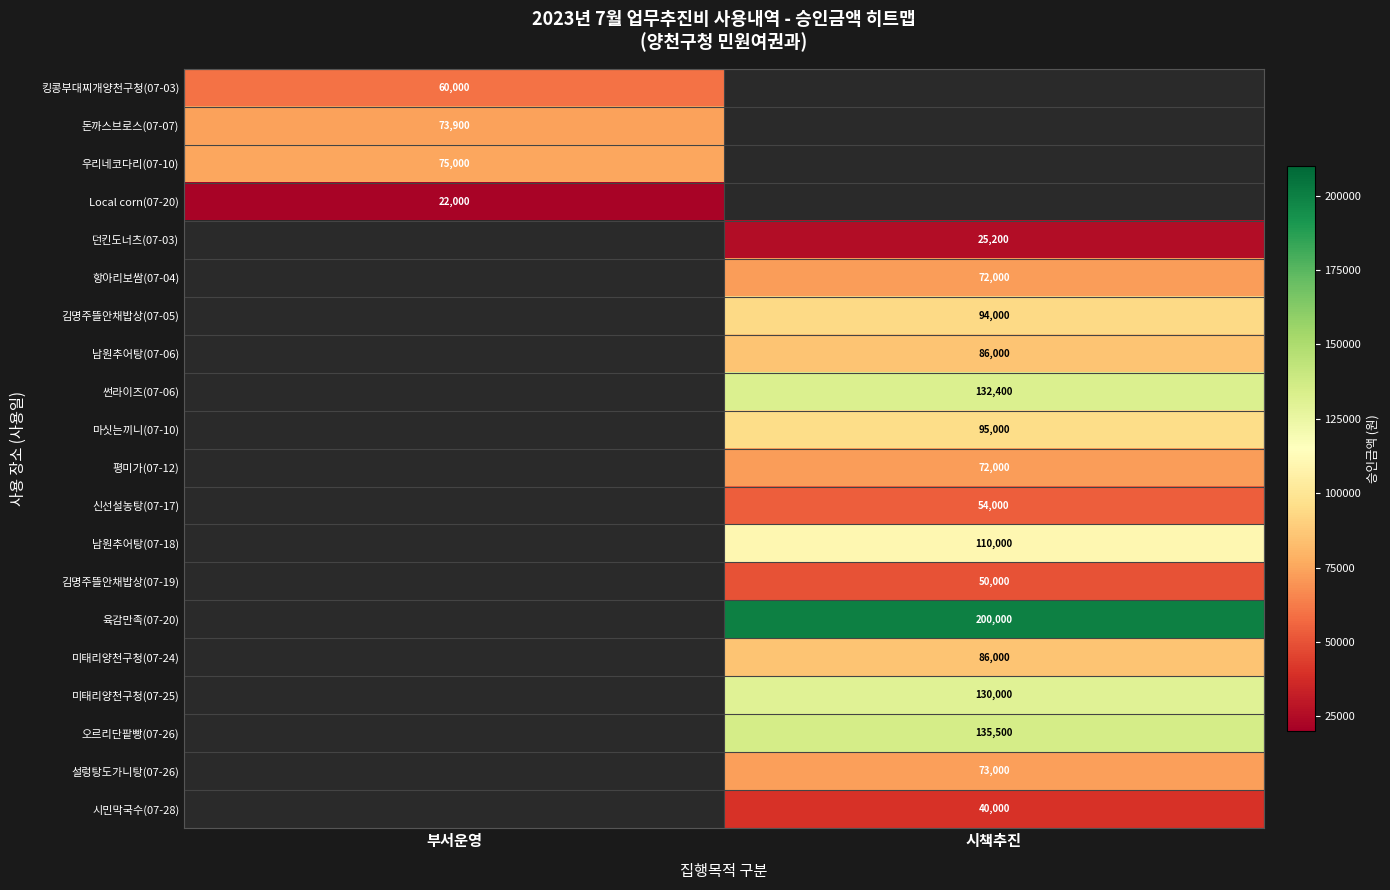

Which has a higher value, 시책추진 or 부서운영?

부서운영